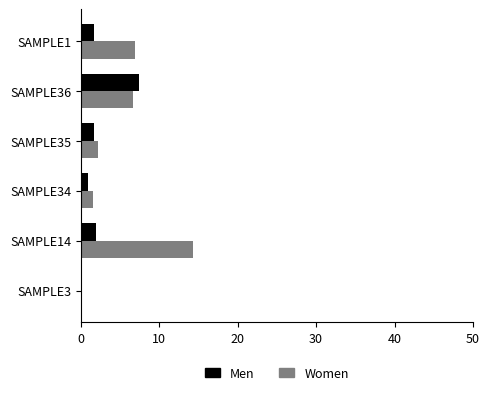

Which series has the largest total across all categories?

Women